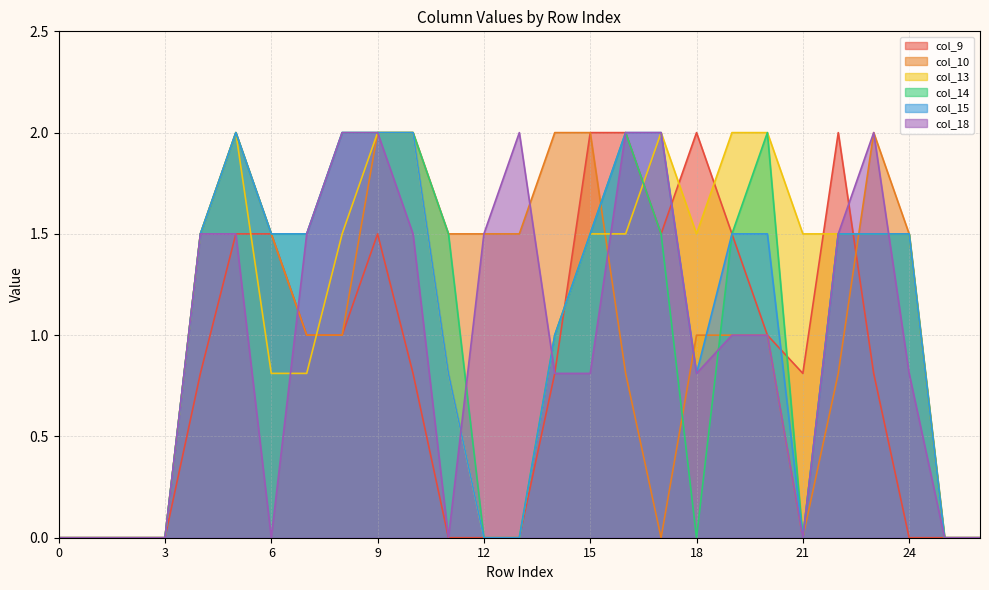

How many data points does each series have?

27